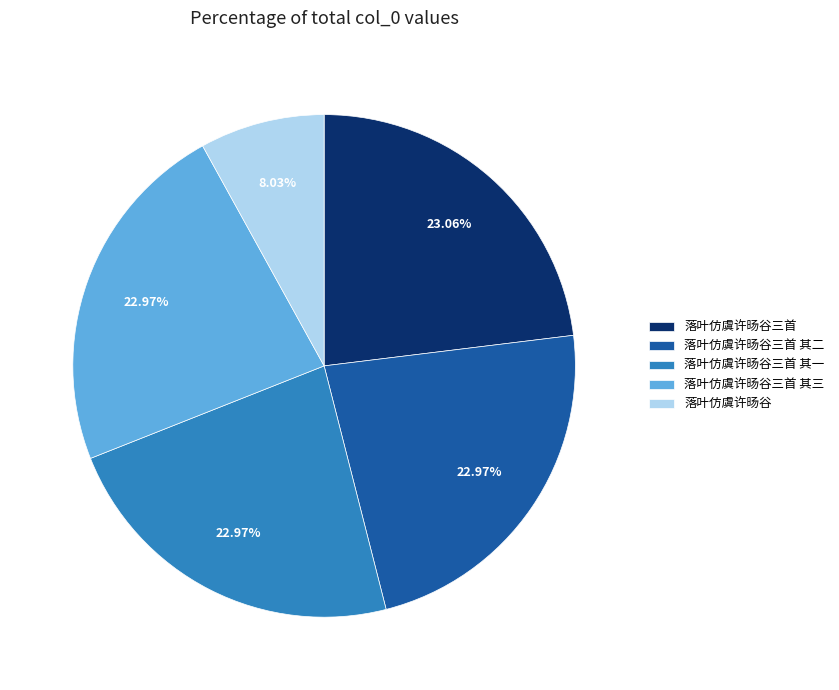

How many segments does this pie chart have?

5